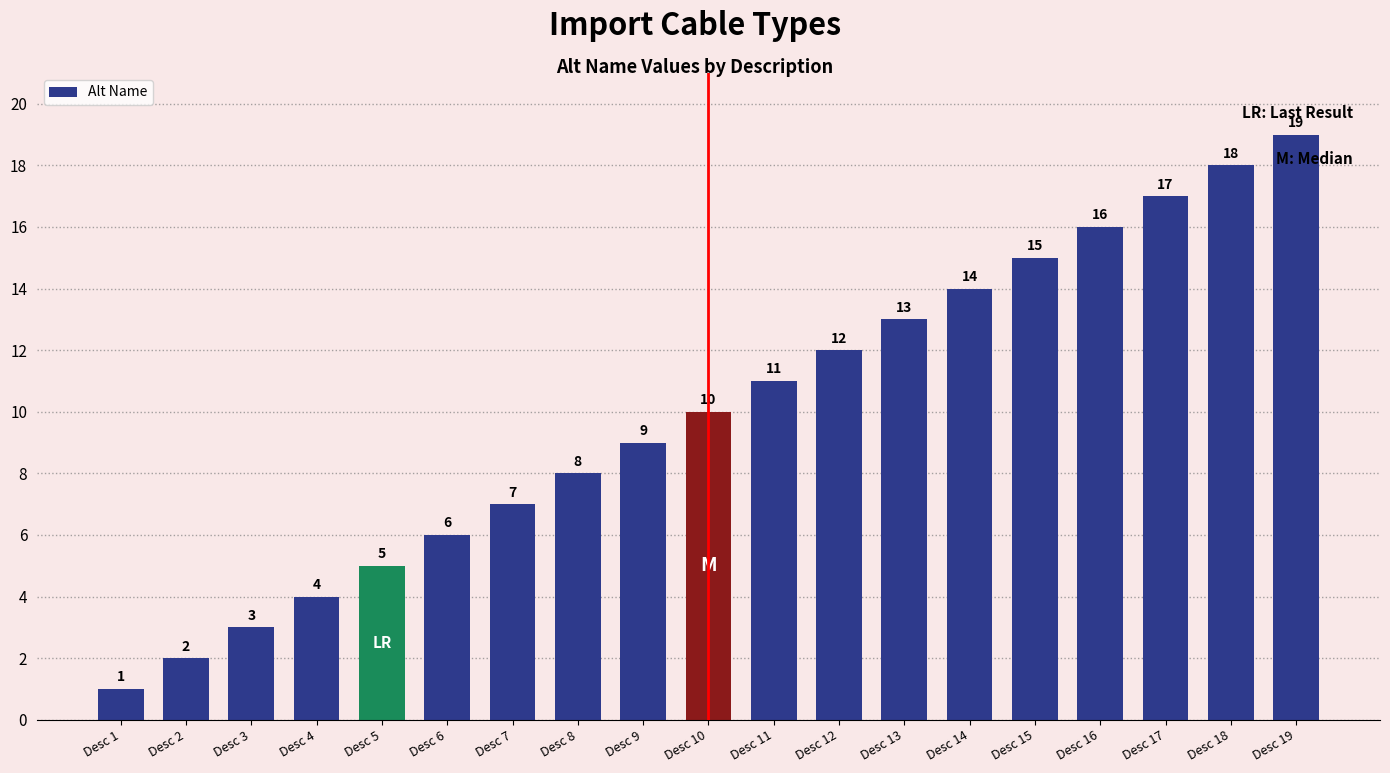

The chart shows a value of 4 at Desc 2. True or false?

False